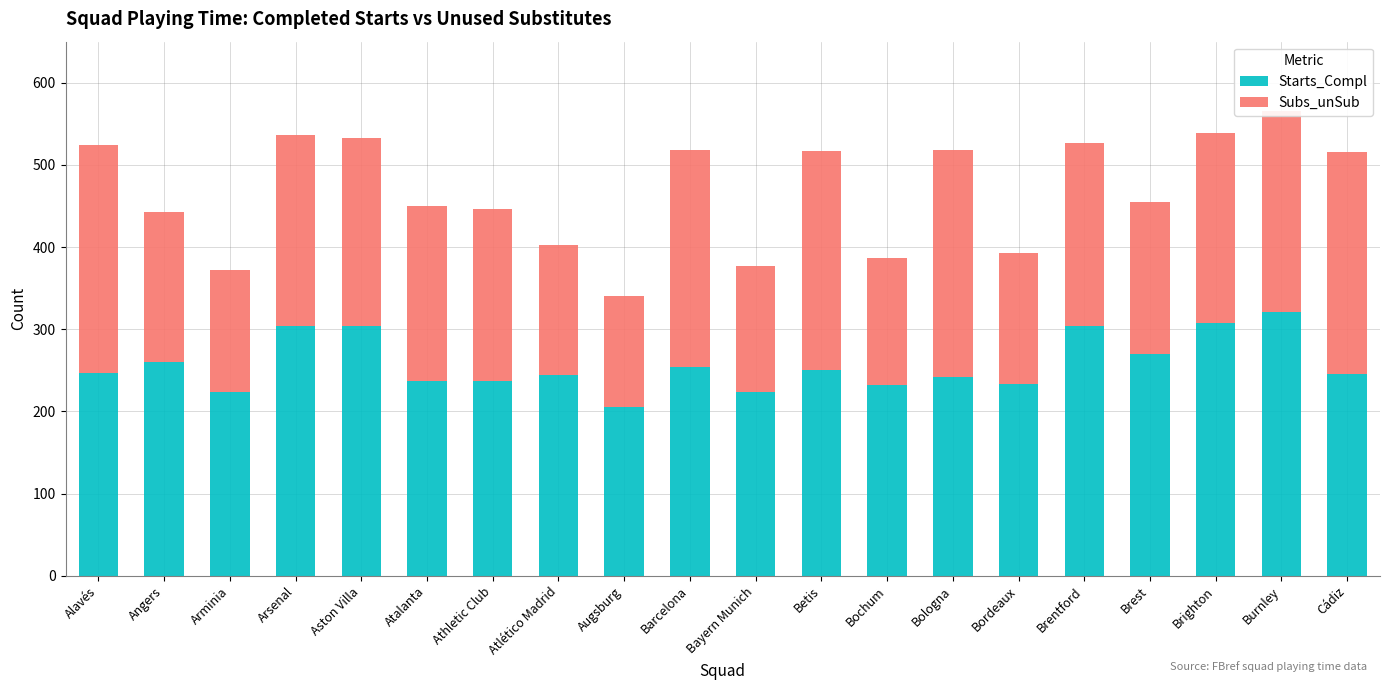

How many bars are there in total?

20